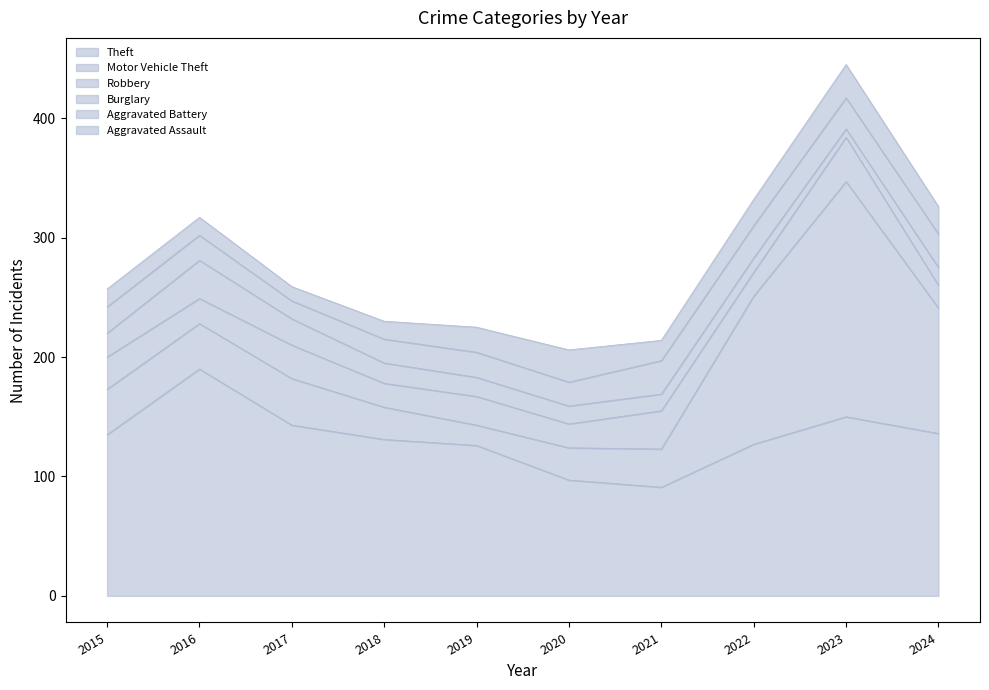

At which label is Theft closest to 140?

2017